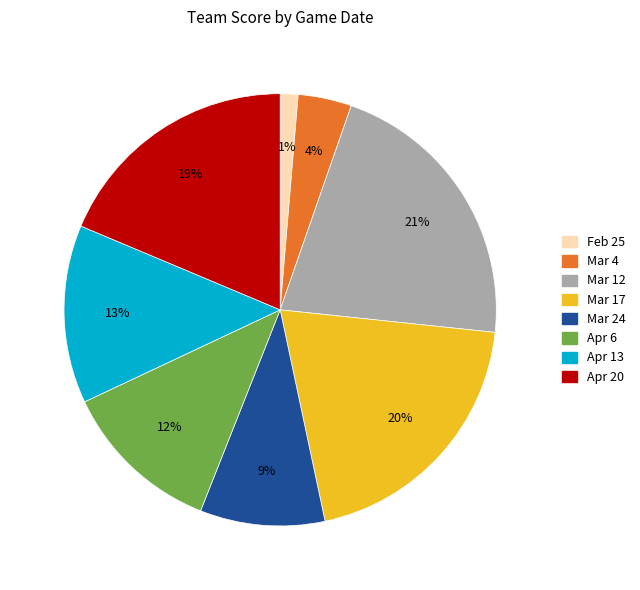

To the nearest percent, what is the difference between the largest and smallest slice percentages?

20%